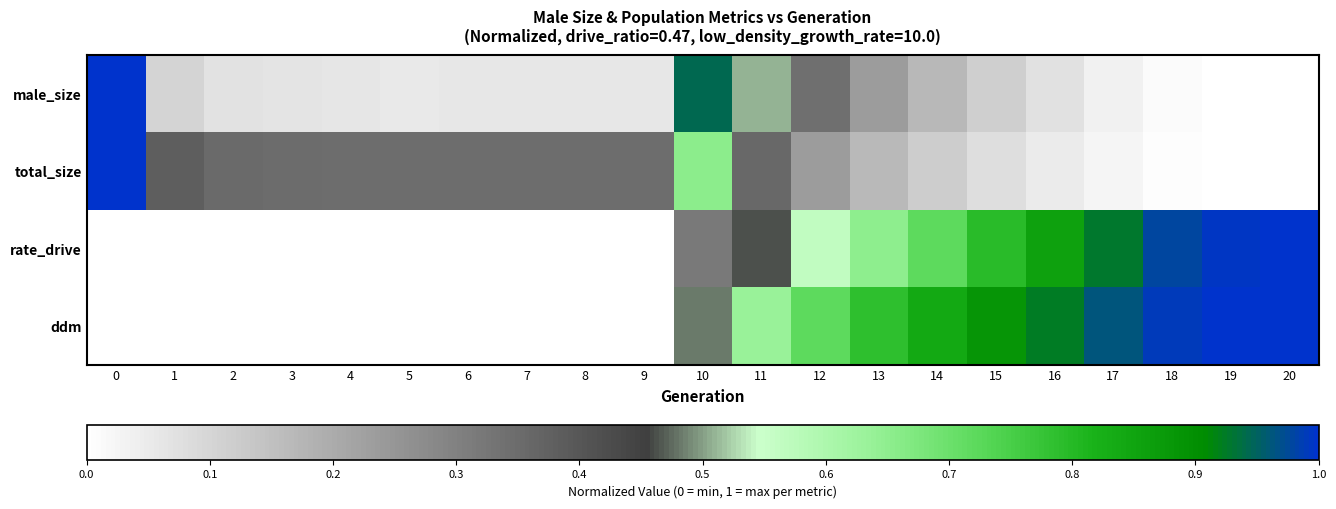

What is the difference between the highest and lowest values at 9?

0.3